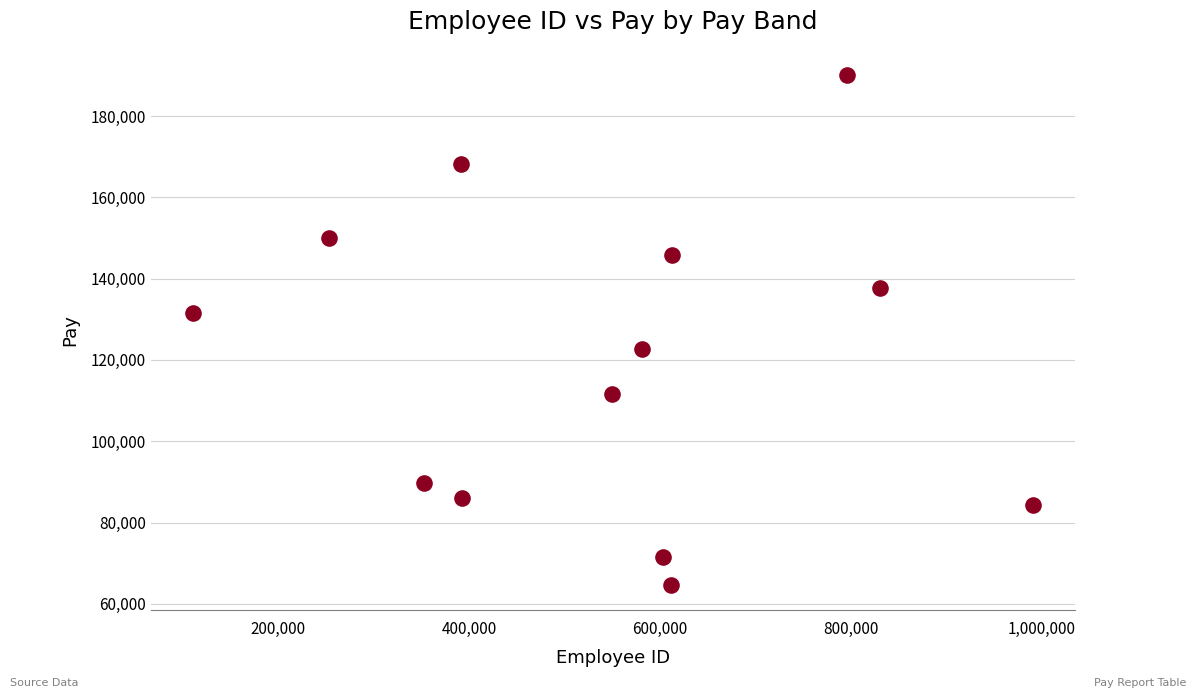

What is the range of X values (max minus min)?

880070